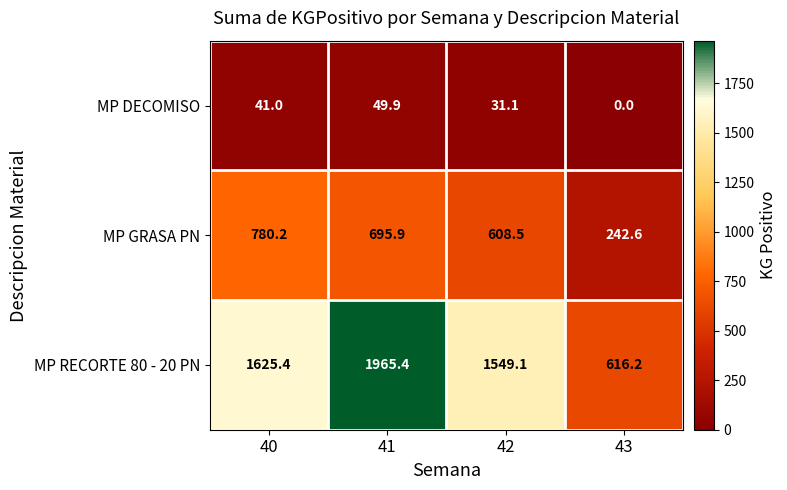

Reading left to right, extract all data points from this chart.

MP DECOMISO: 40=41.0	41=49.9	42=31.1	43=0.0
MP GRASA PN: 40=780.2	41=695.9	42=608.5	43=242.6
MP RECORTE 80 - 20 PN: 40=1625.4	41=1965.4	42=1549.1	43=616.2